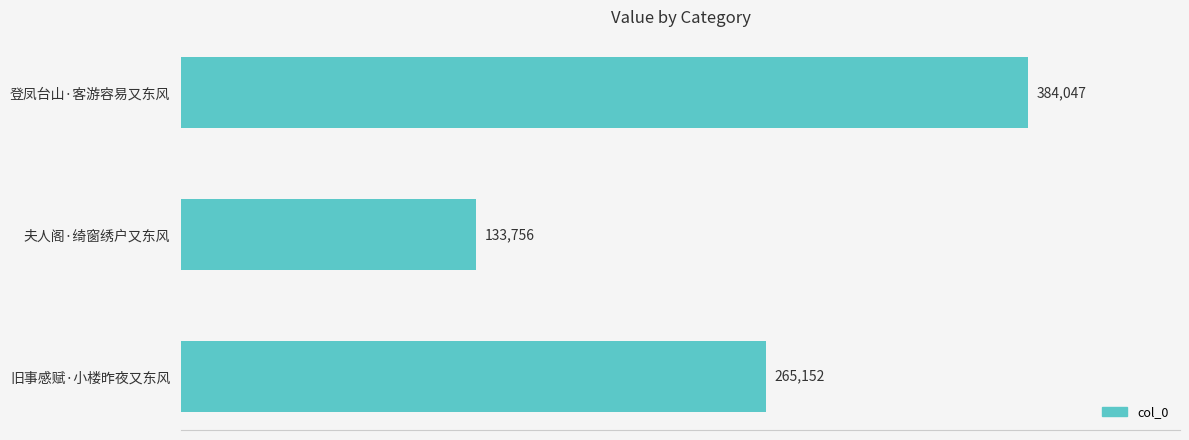

Count the values in the range 133756 to 384047.

3